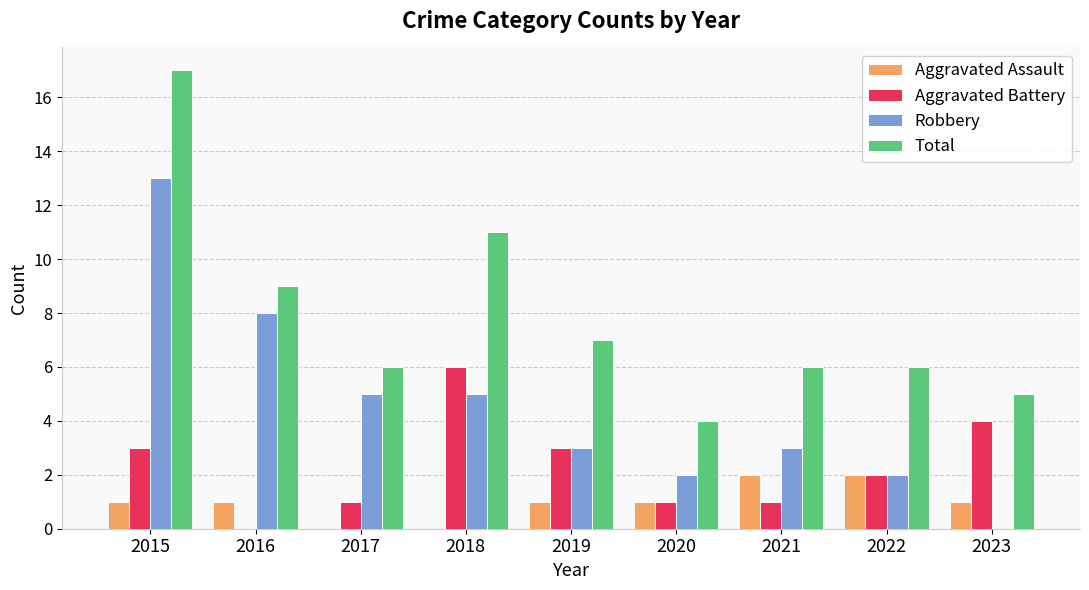

What is the difference between the Aggravated Battery values at 2015 and 2016?

3